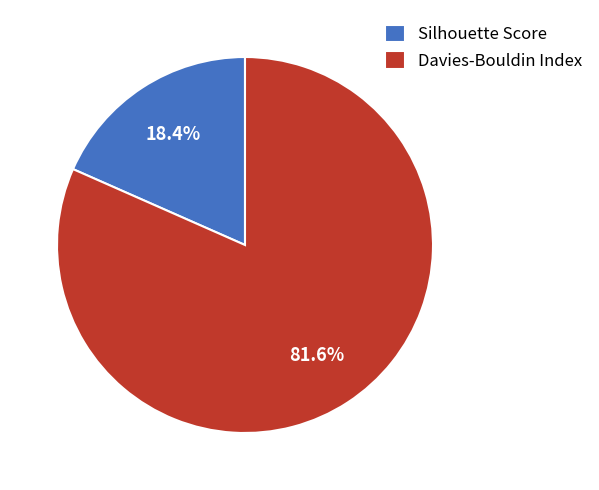

To the nearest percent, what is the average slice percentage?

50%